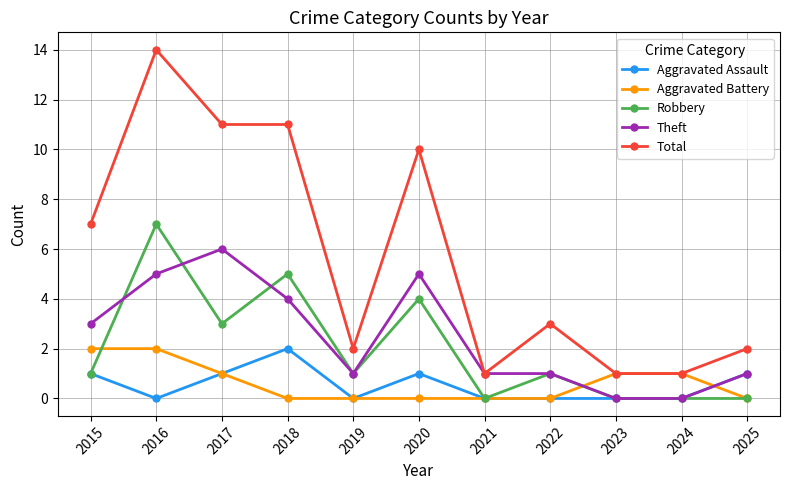

Reading left to right, what are all the values shown in this chart?

Aggravated Assault: 2015=1	2016=0	2017=1	2018=2	2019=0	2020=1	2021=0	2022=0	2023=0	2024=0	2025=1
Aggravated Battery: 2015=2	2016=2	2017=1	2018=0	2019=0	2020=0	2021=0	2022=0	2023=1	2024=1	2025=0
Robbery: 2015=1	2016=7	2017=3	2018=5	2019=1	2020=4	2021=0	2022=1	2023=0	2024=0	2025=0
Theft: 2015=3	2016=5	2017=6	2018=4	2019=1	2020=5	2021=1	2022=1	2023=0	2024=0	2025=1
Total: 2015=7	2016=14	2017=11	2018=11	2019=2	2020=10	2021=1	2022=3	2023=1	2024=1	2025=2